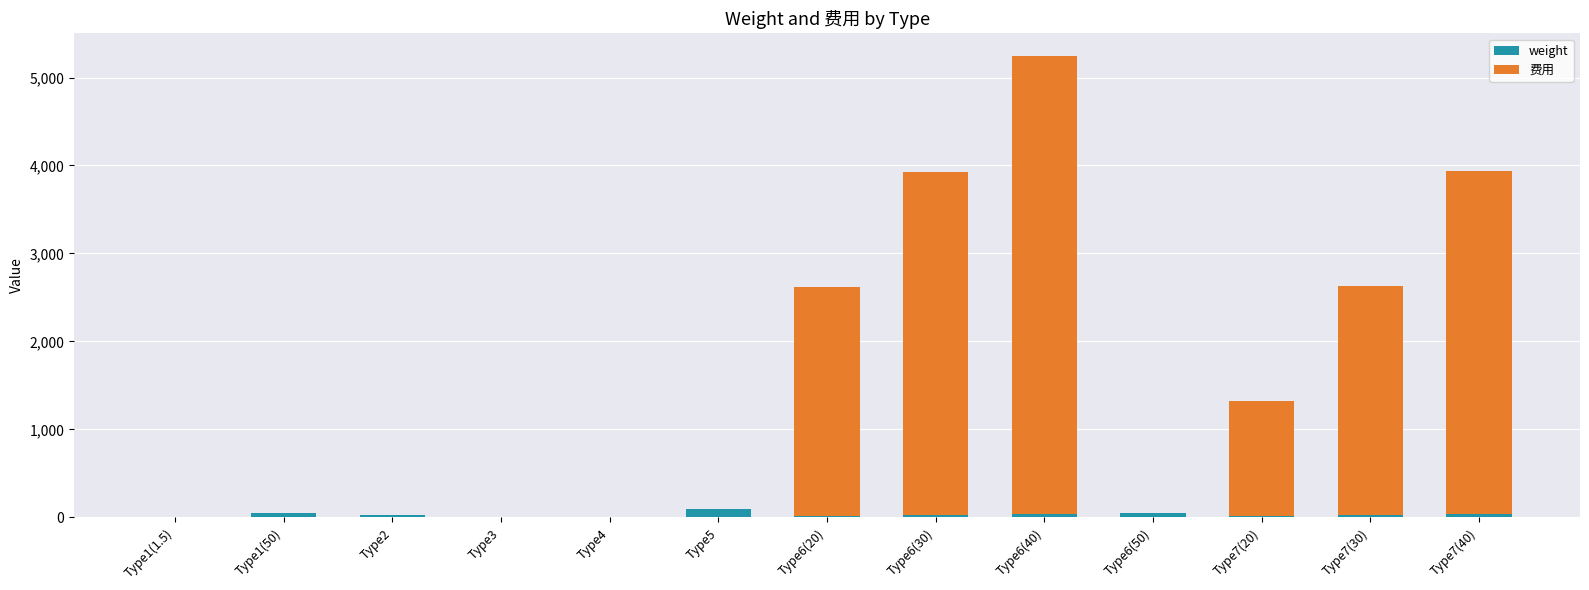

At which category is the sum across all series the highest?

Type6(40)